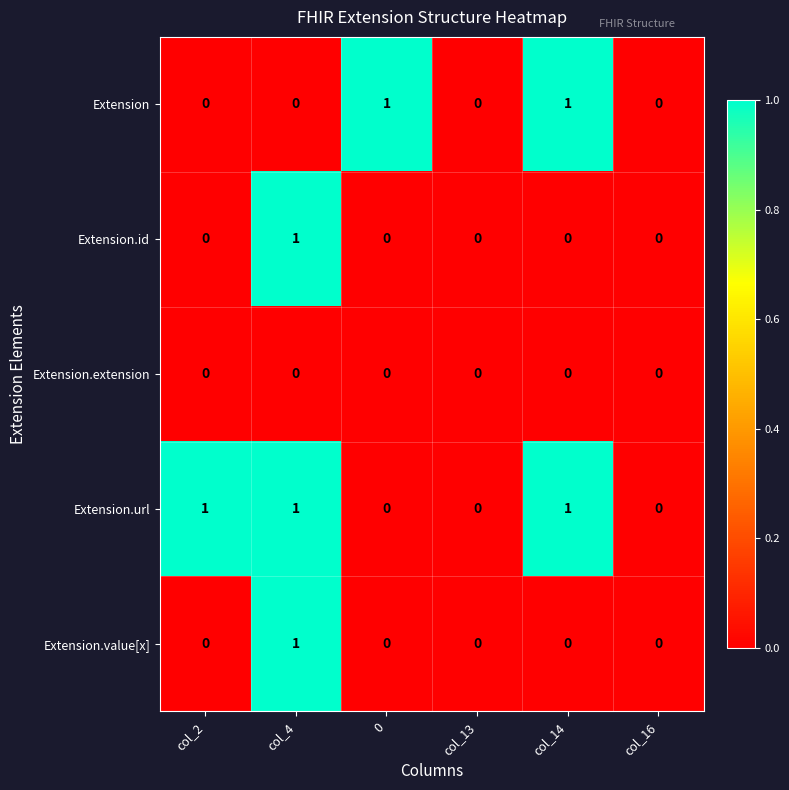

Reading left to right, what are all the values shown in this chart?

Extension: 0	0	1	0	1	0
Extension.id: 0	1	0	0	0	0
Extension.extension: 0	0	0	0	0	0
Extension.url: 1	1	0	0	1	0
Extension.value[x]: 0	1	0	0	0	0